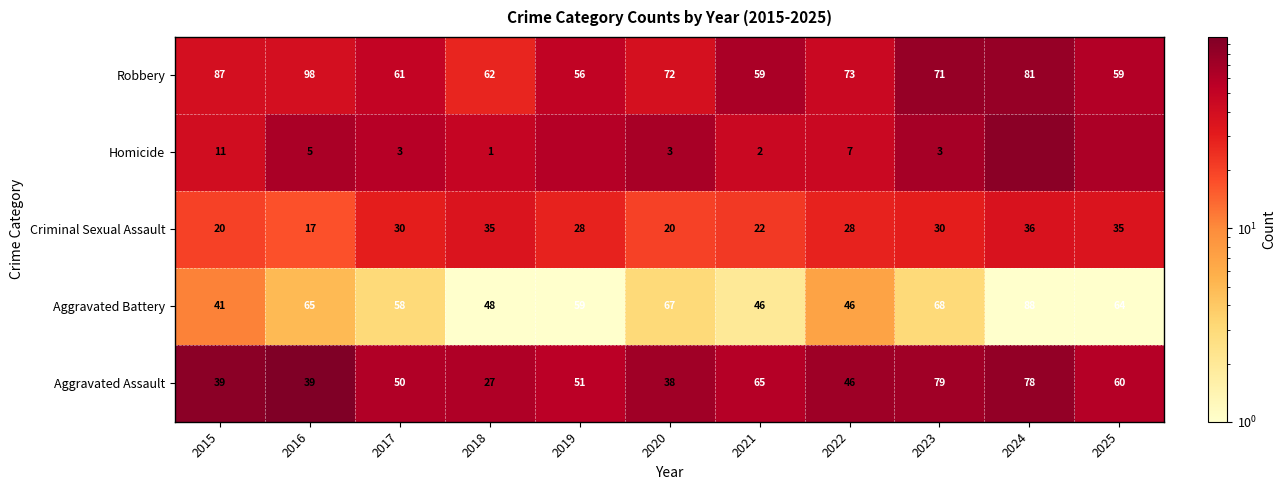

Is the value of Aggravated Assault at 2025 greater than the value of Homicide at 2025?

No